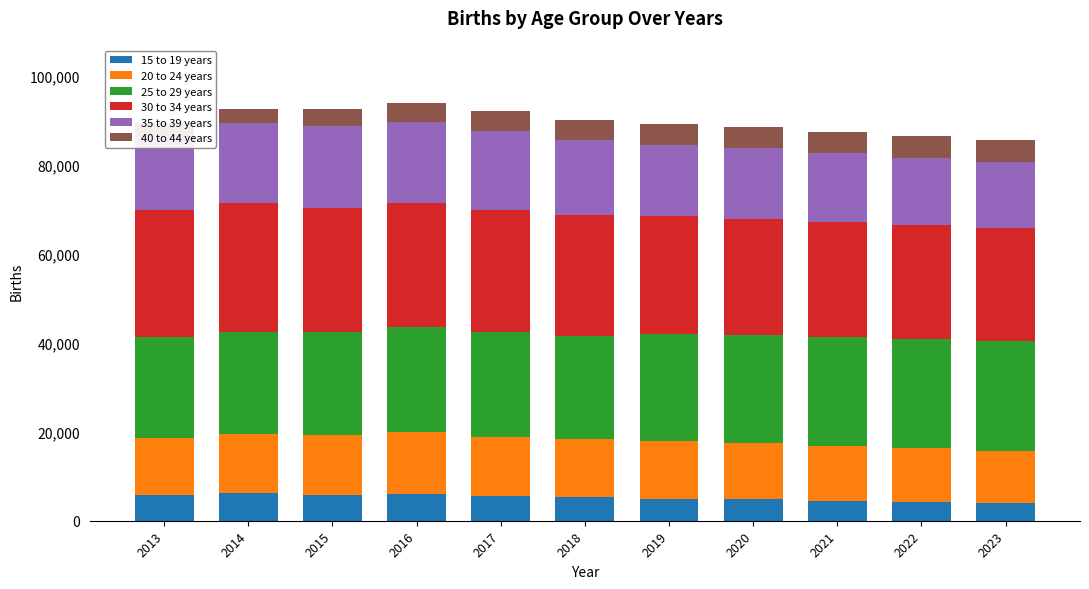

At which label does 20 to 24 years first exceed 12960?

2014